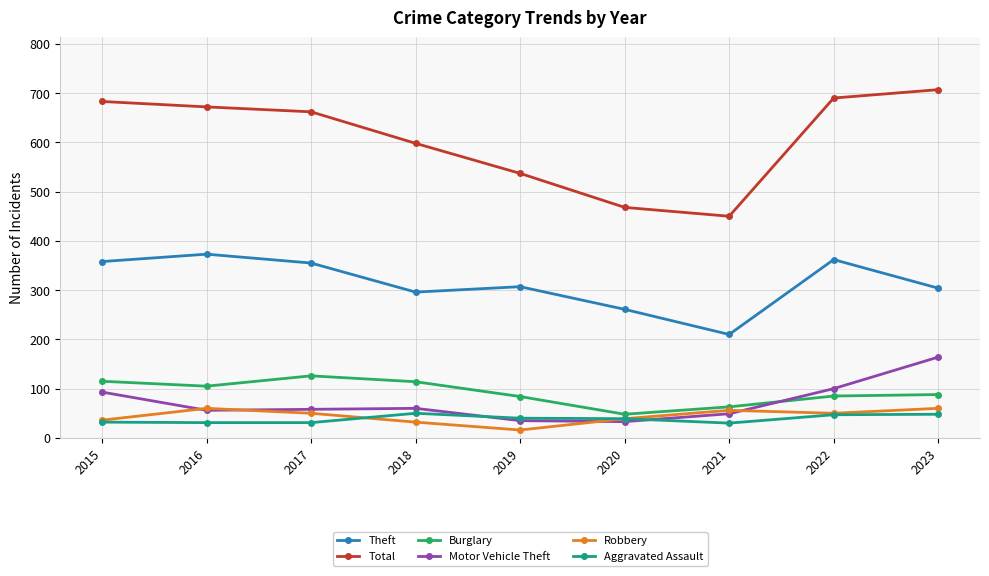

At which category does Robbery reach its first local valley?

2019